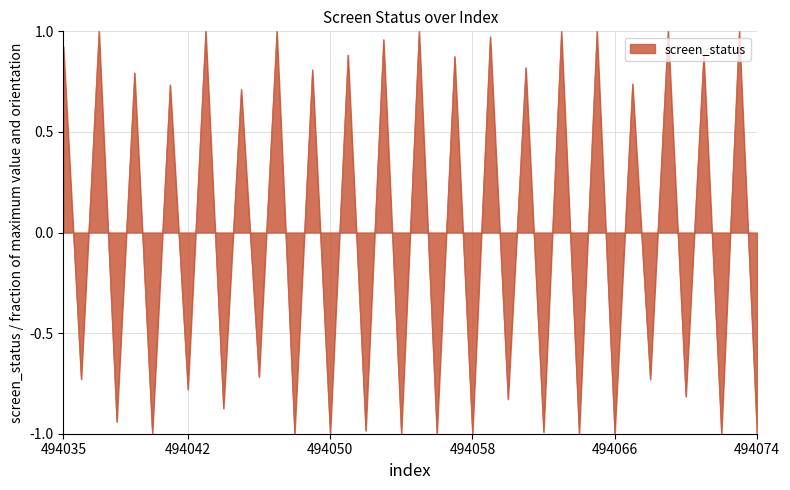

What is the difference between the maximum and minimum values?

2.0